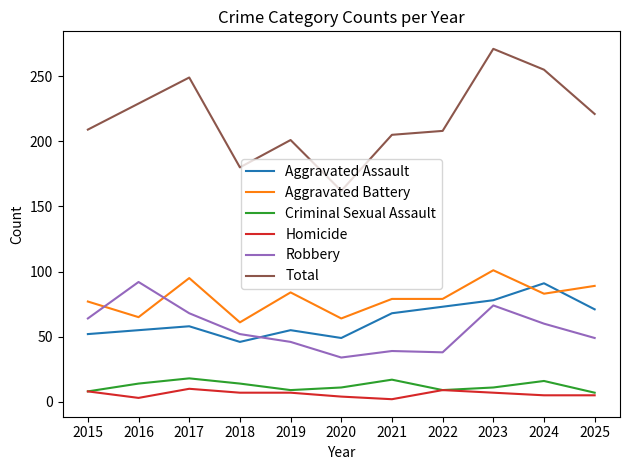

True or false: Total and Criminal Sexual Assault cross at least once.

False